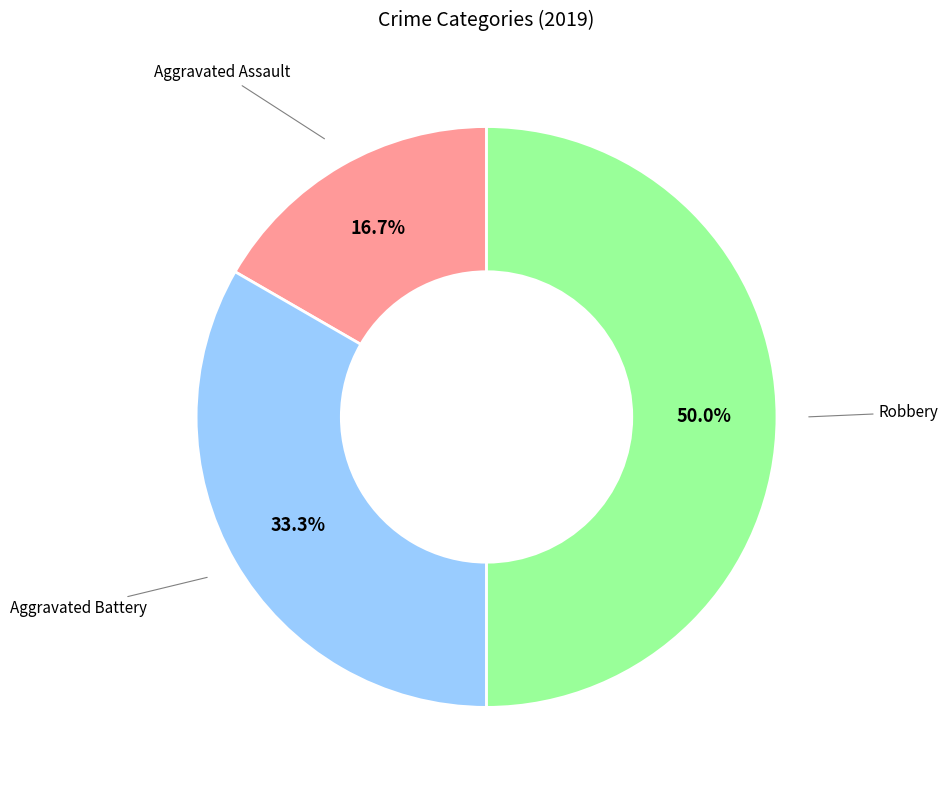

Which category has the biggest portion of the pie?

Robbery